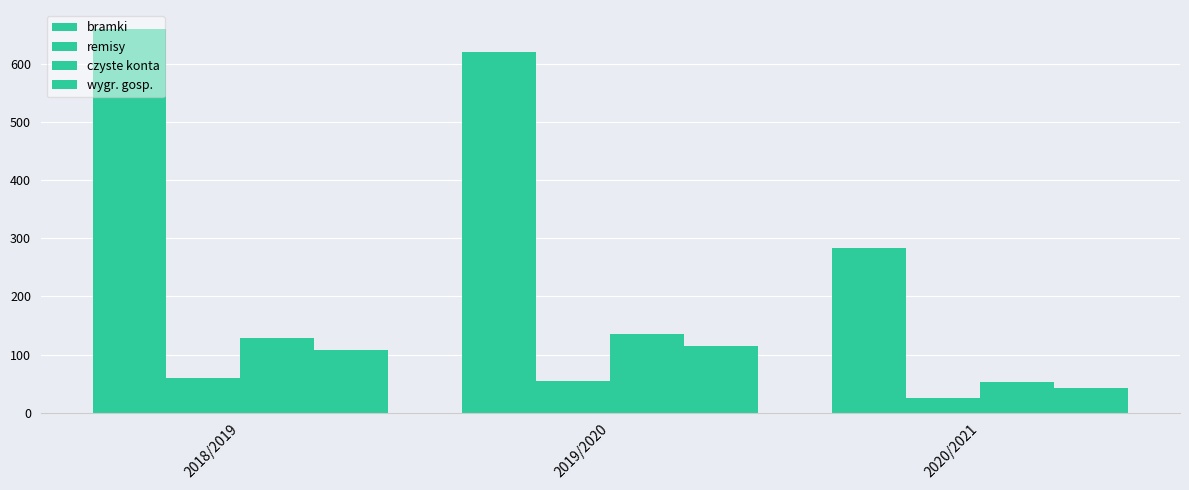

What is the average value of the wygr. gosp. series?

88